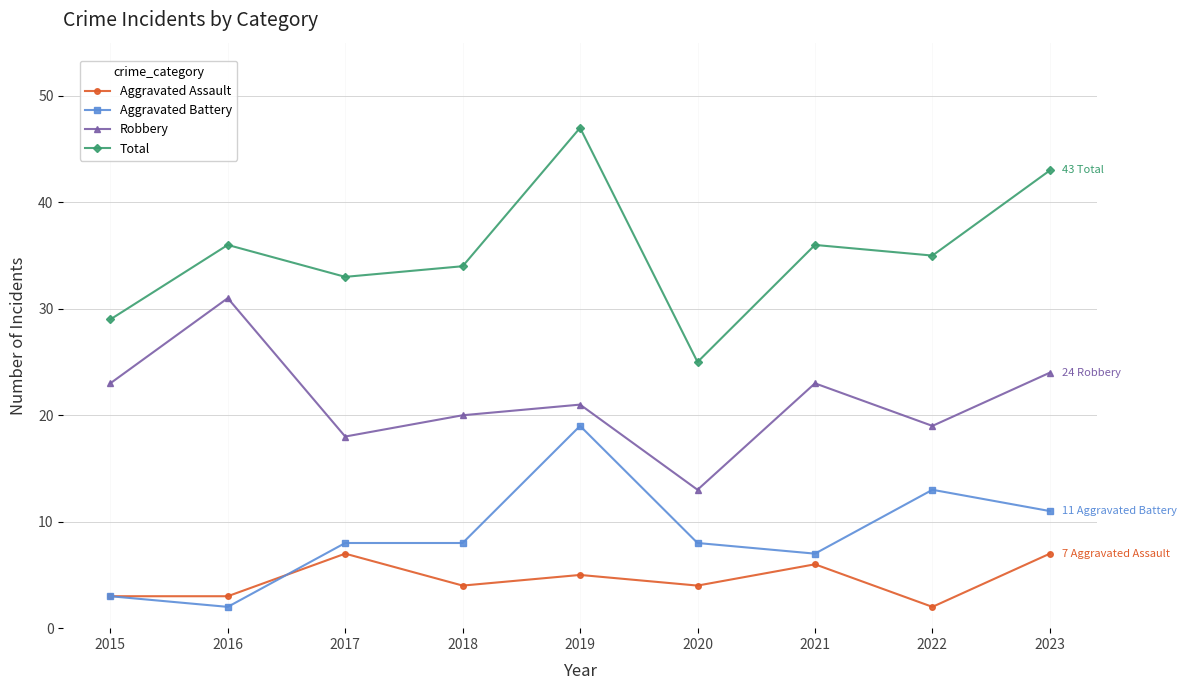

What is the sum of the Total values at 2020 and 2022?

60